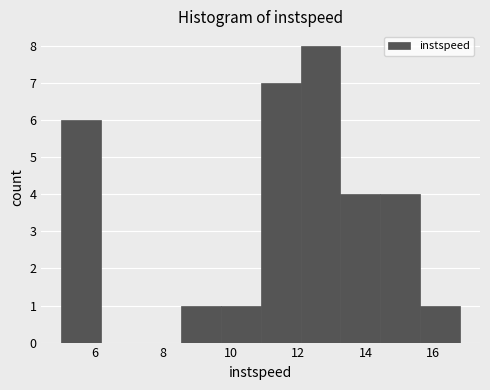

Reading left to right, transcribe this chart: for each bar, give the range it covers on the x-axis and its height. Neither the bar edges nor the heights are printed on the chart, so give them approximately, as read against the axes.

5.0 to 6.2: 6
6.2 to 7.4: 0
7.4 to 8.6: 0
8.6 to 9.8: 1
9.8 to 10.8: 1
10.8 to 12.0: 7
12.0 to 13.2: 8
13.2 to 14.4: 4
14.4 to 15.6: 4
15.6 to 16.8: 1